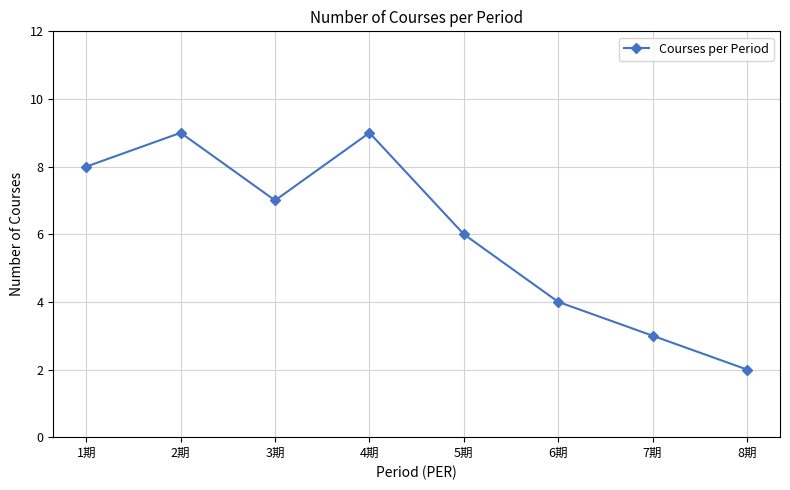

Reading left to right, extract all data points from this chart.

8	9	7	9	6	4	3	2